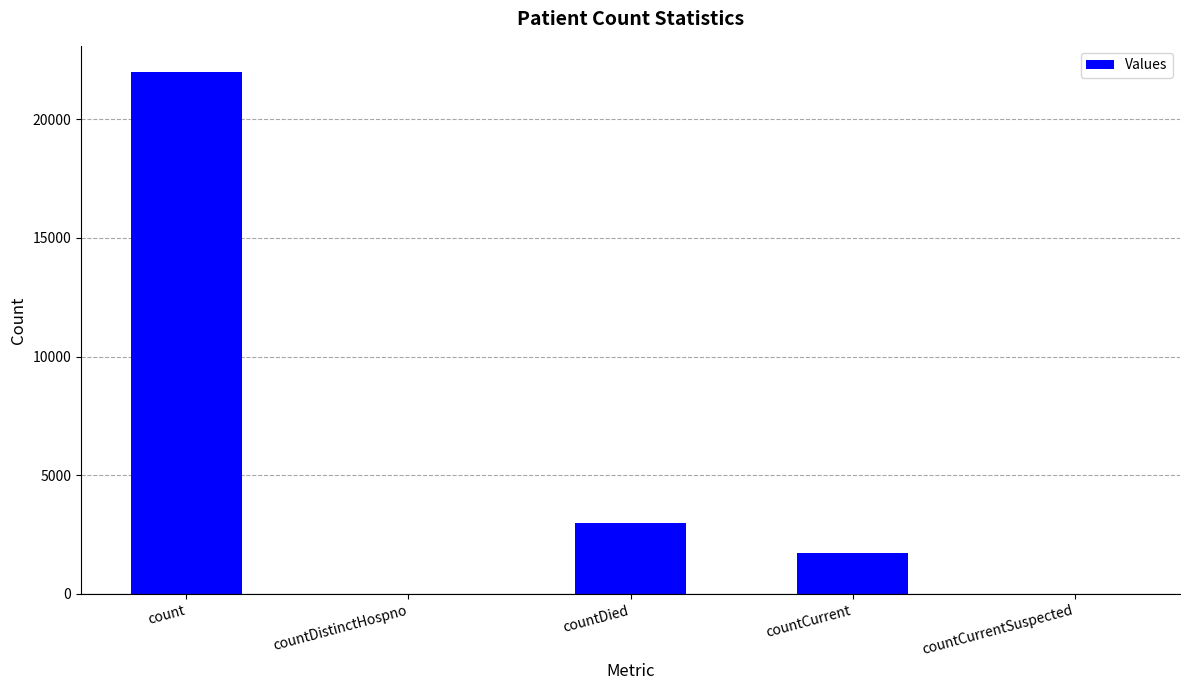

How many categories are shown in the chart?

5